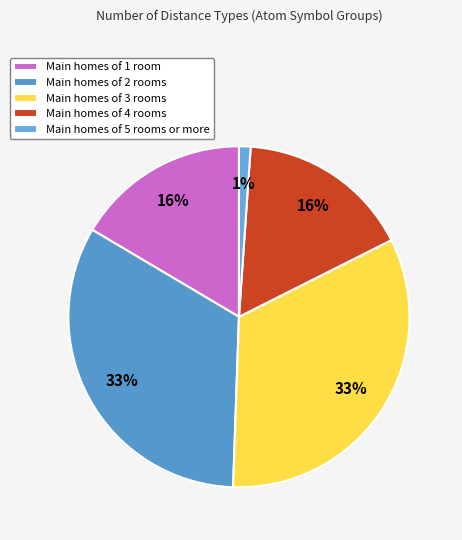

Which slice is the smallest?

Main homes of 5 rooms or more